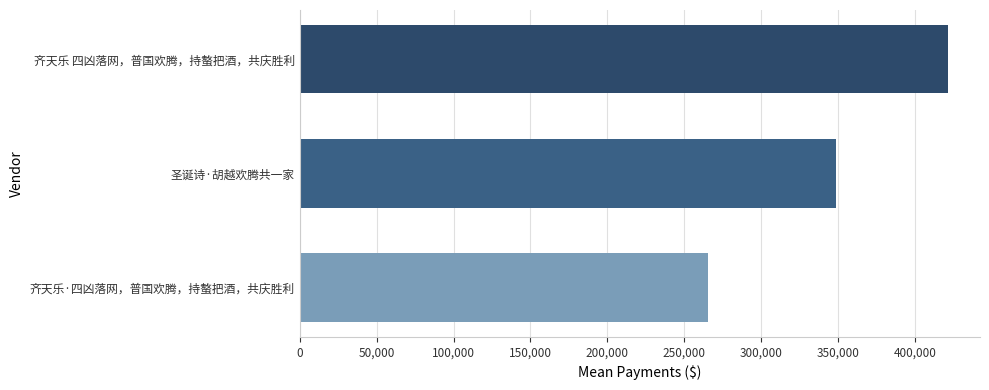

The chart shows a value of 649196 at 齐天乐 四凶落网，普国欢腾，持螯把酒，共庆胜利. True or false?

False